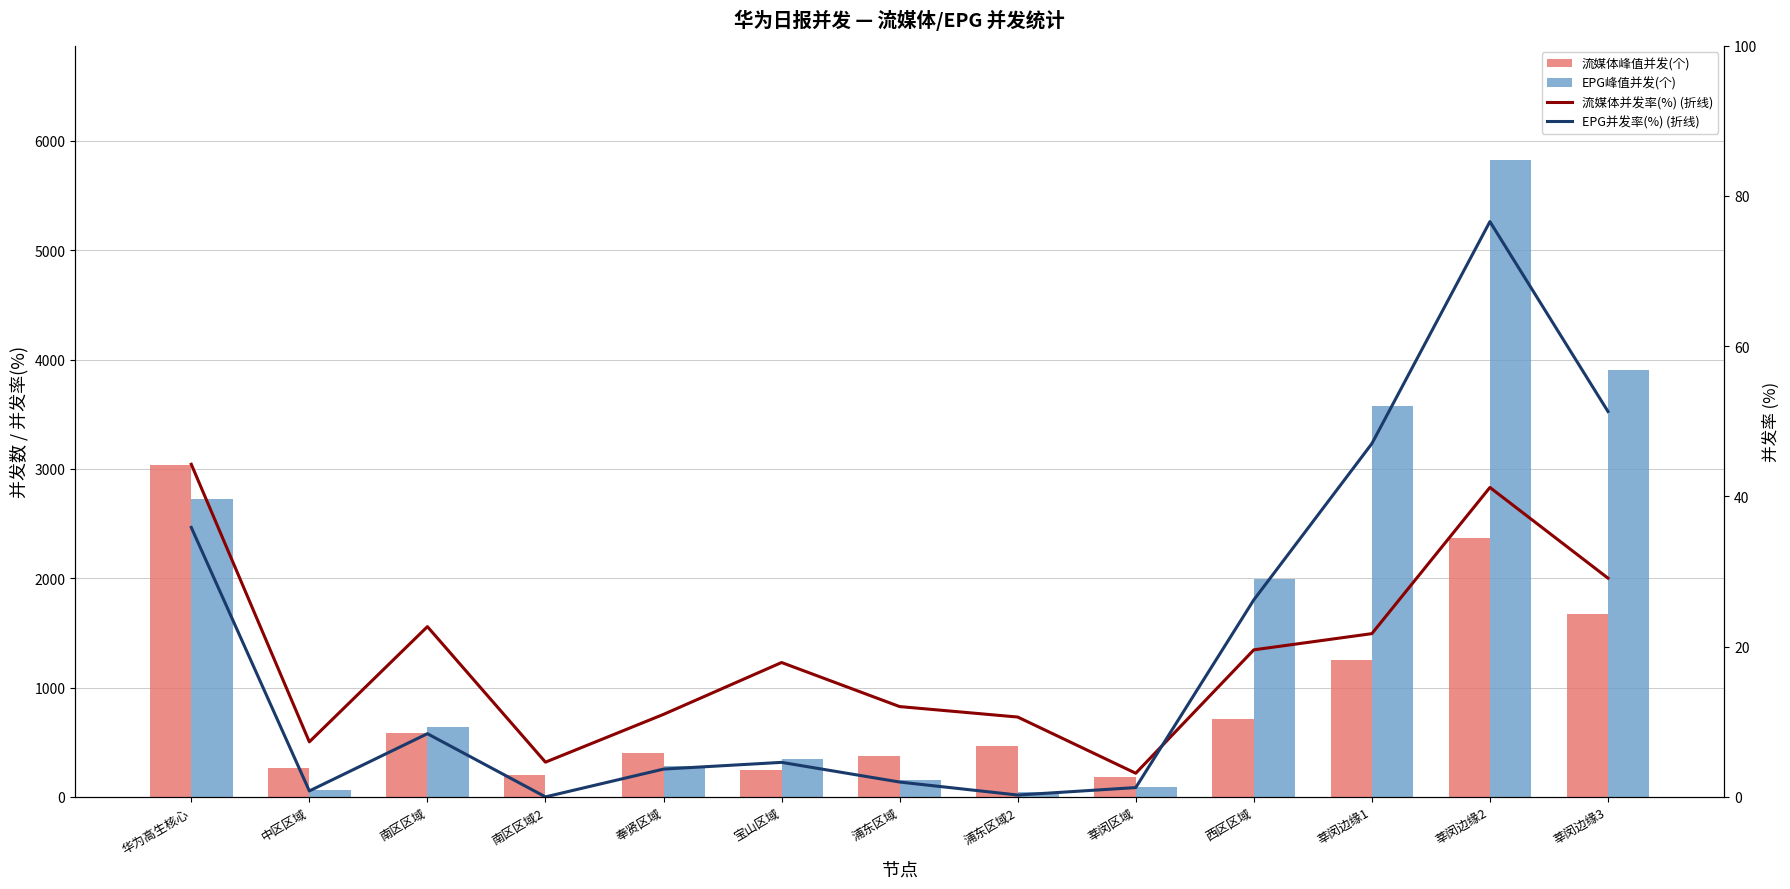

What value does the 流媒体并发率(%) (折线) series have at 西区区域?

19.6